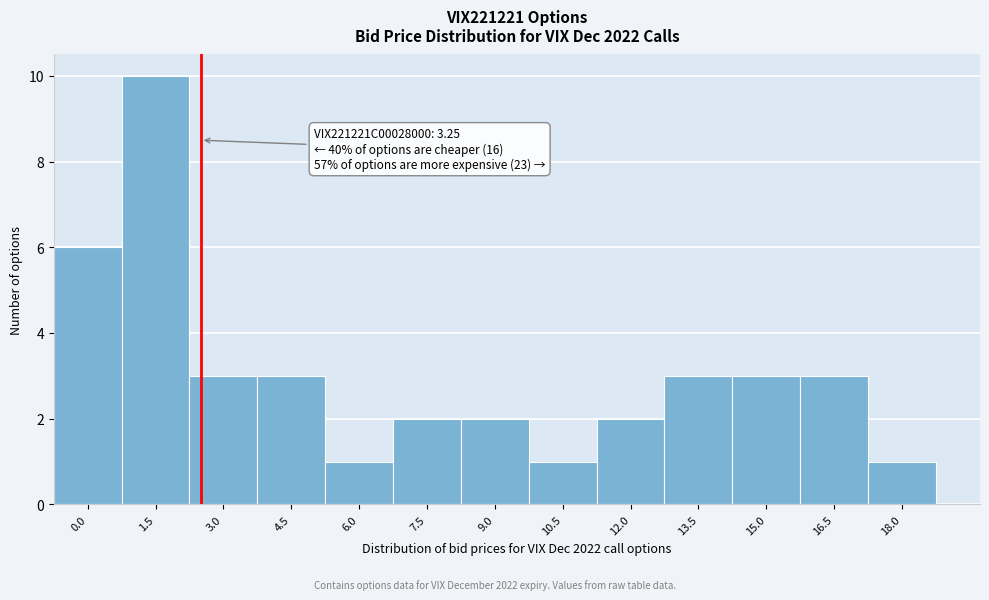

Reading left to right, list all the values displayed in this chart.

6	10	3	3	1	2	2	1	2	3	3	3	1